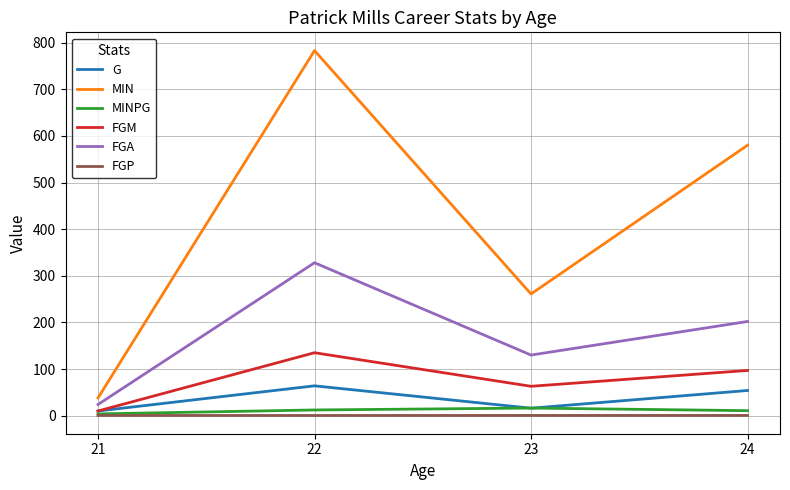

True or false: FGP and MIN intersect in this chart.

False